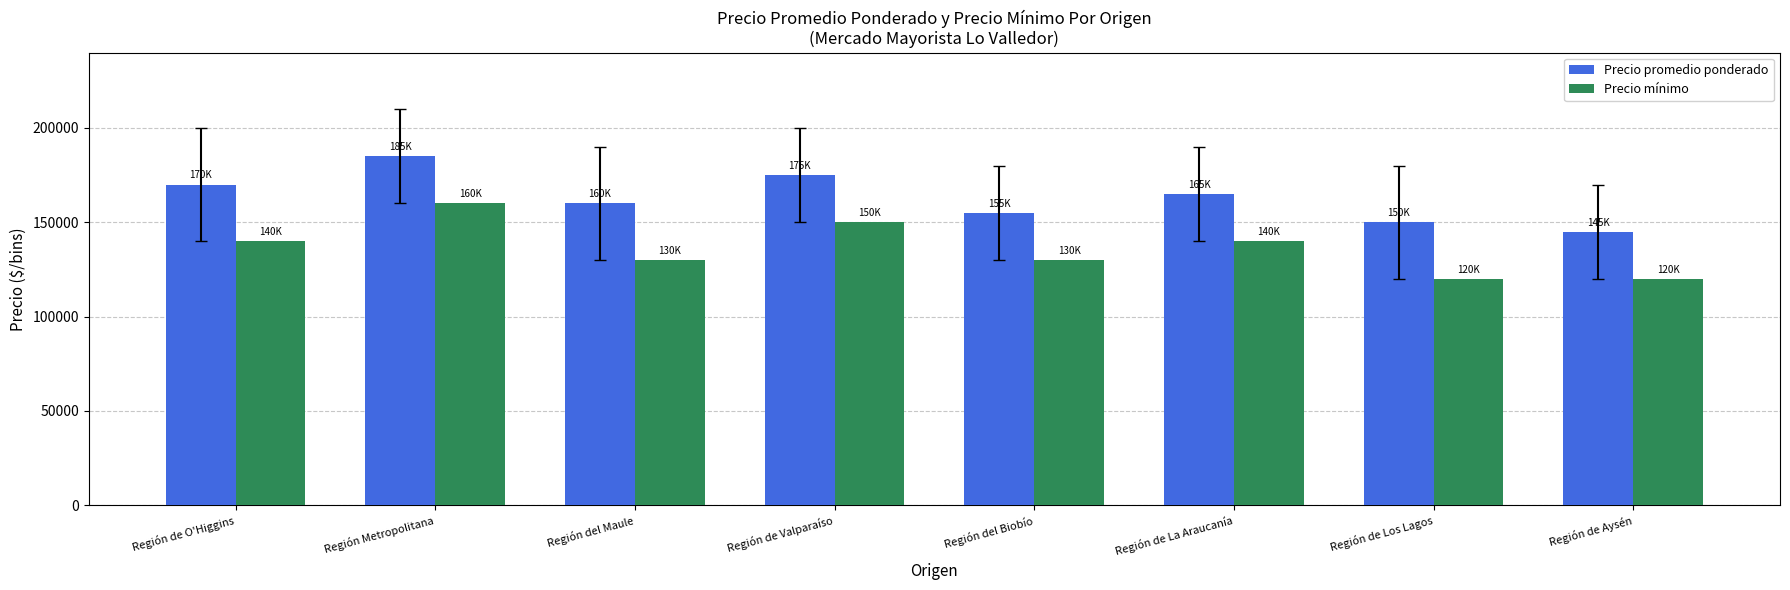

Which label corresponds to the largest value in the chart?

Región Metropolitana